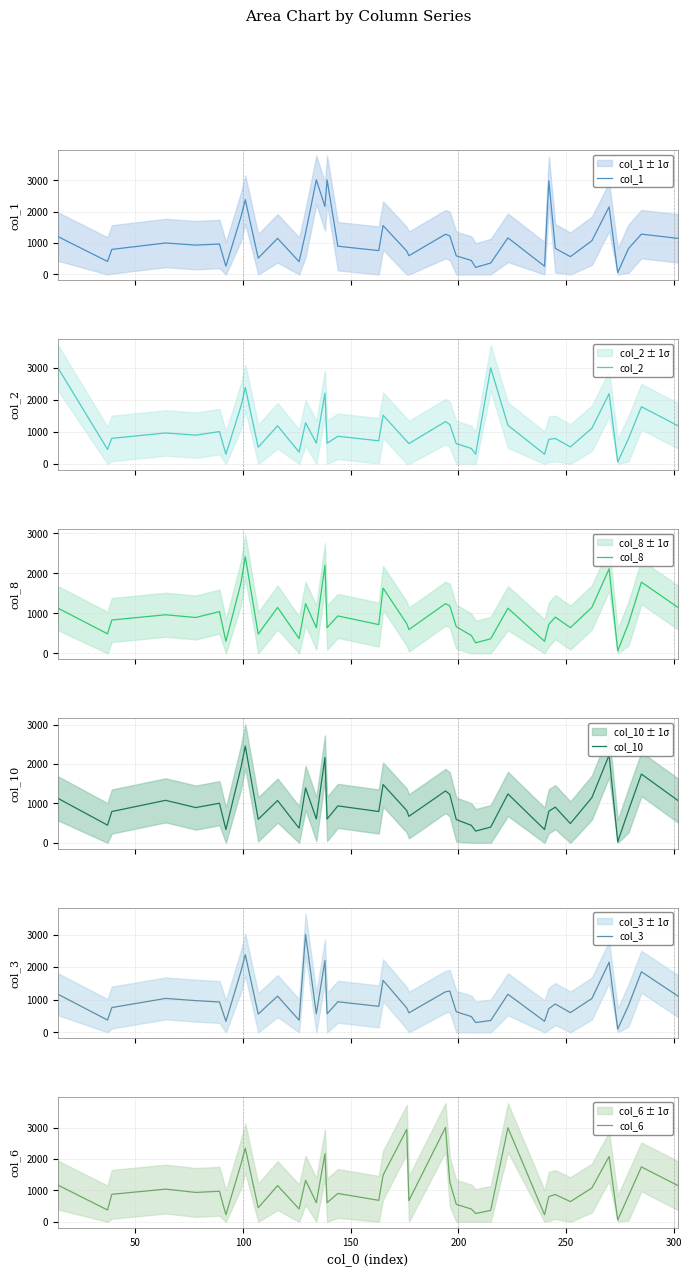

What is the difference between the second highest and minimum values in the col_3 series?

2284